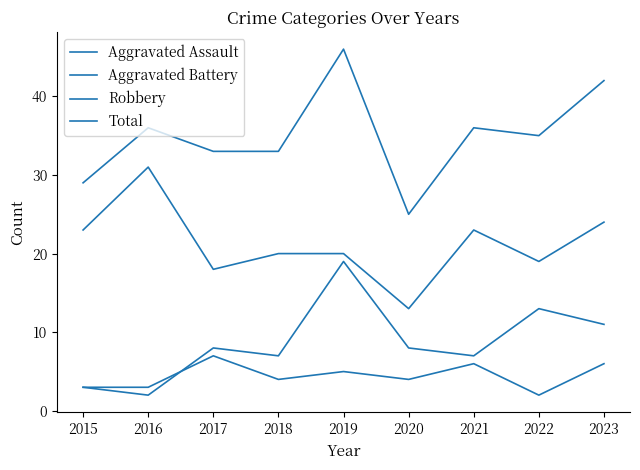

At 2017, list the series in order from smallest to largest.

Aggravated Assault, Aggravated Battery, Robbery, Total